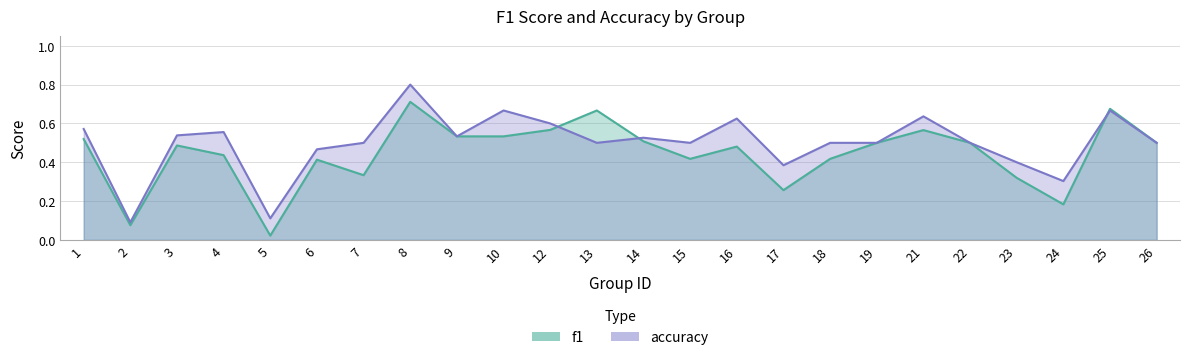

In accuracy, how many points are higher than both neighbors (excluding endpoints)?

7